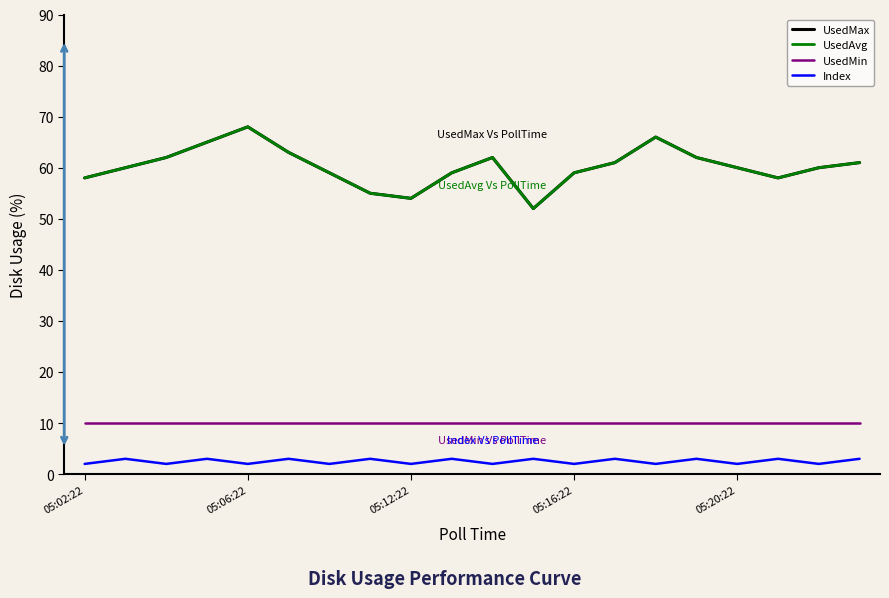

What is the maximum value shown in the chart?

68